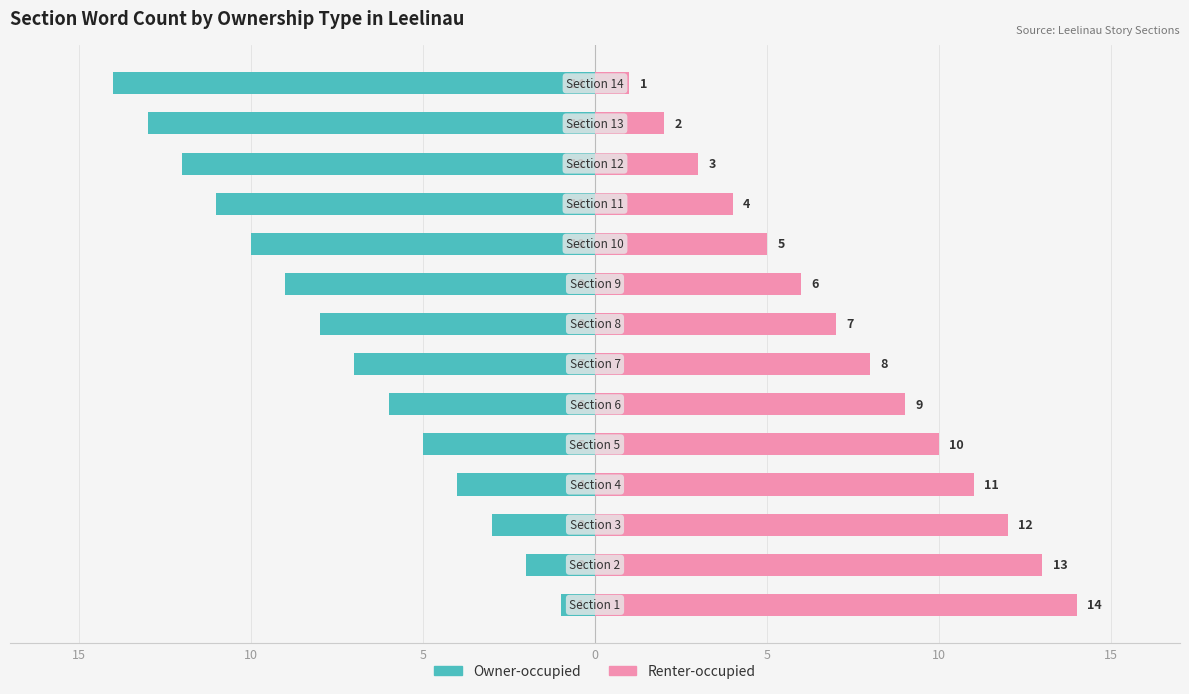

What is the minimum value shown in the chart?

-14